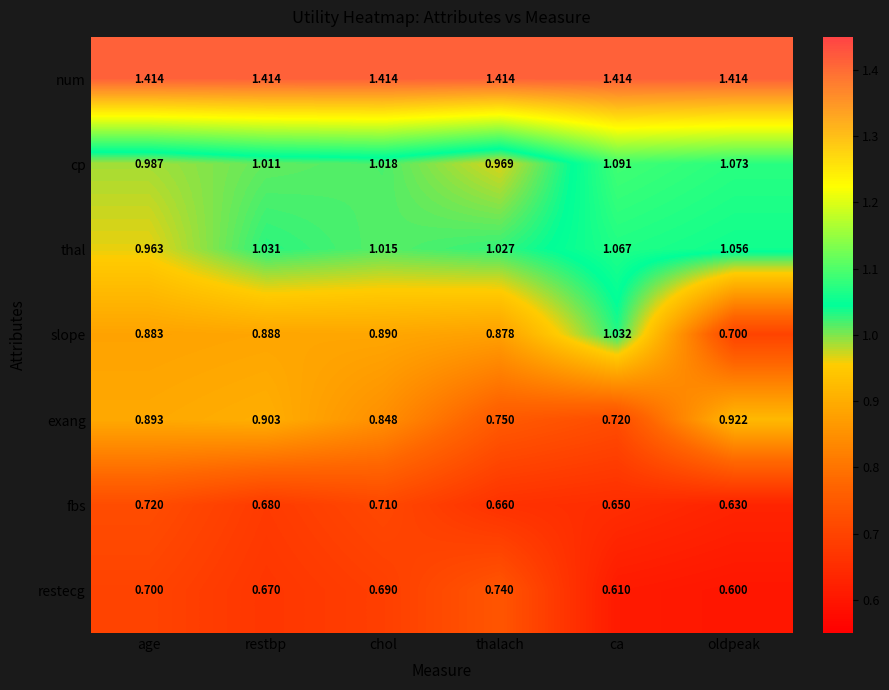

Rank the series by their maximum value, from highest to lowest.

num, cp, thal, slope, exang, restecg, fbs